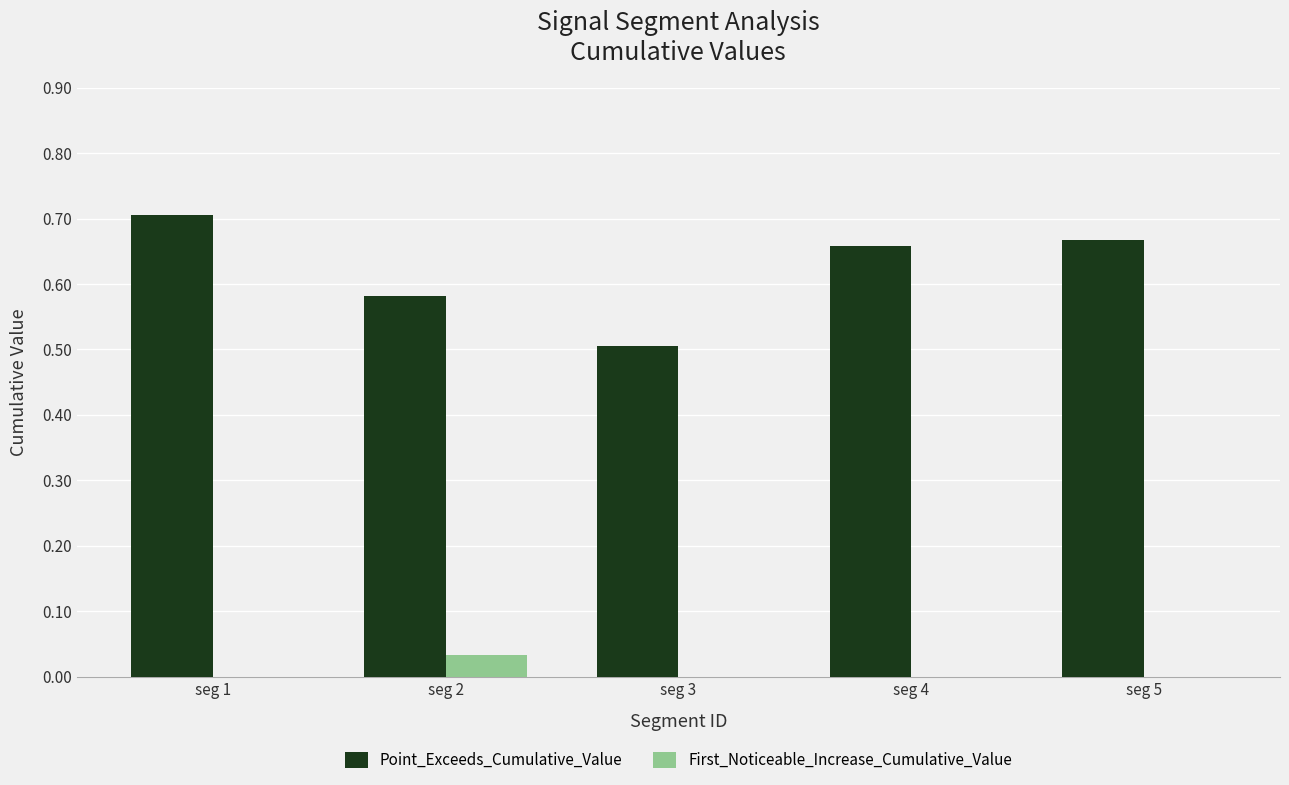

Count the Point_Exceeds_Cumulative_Value values in the range 0 to 1.

5